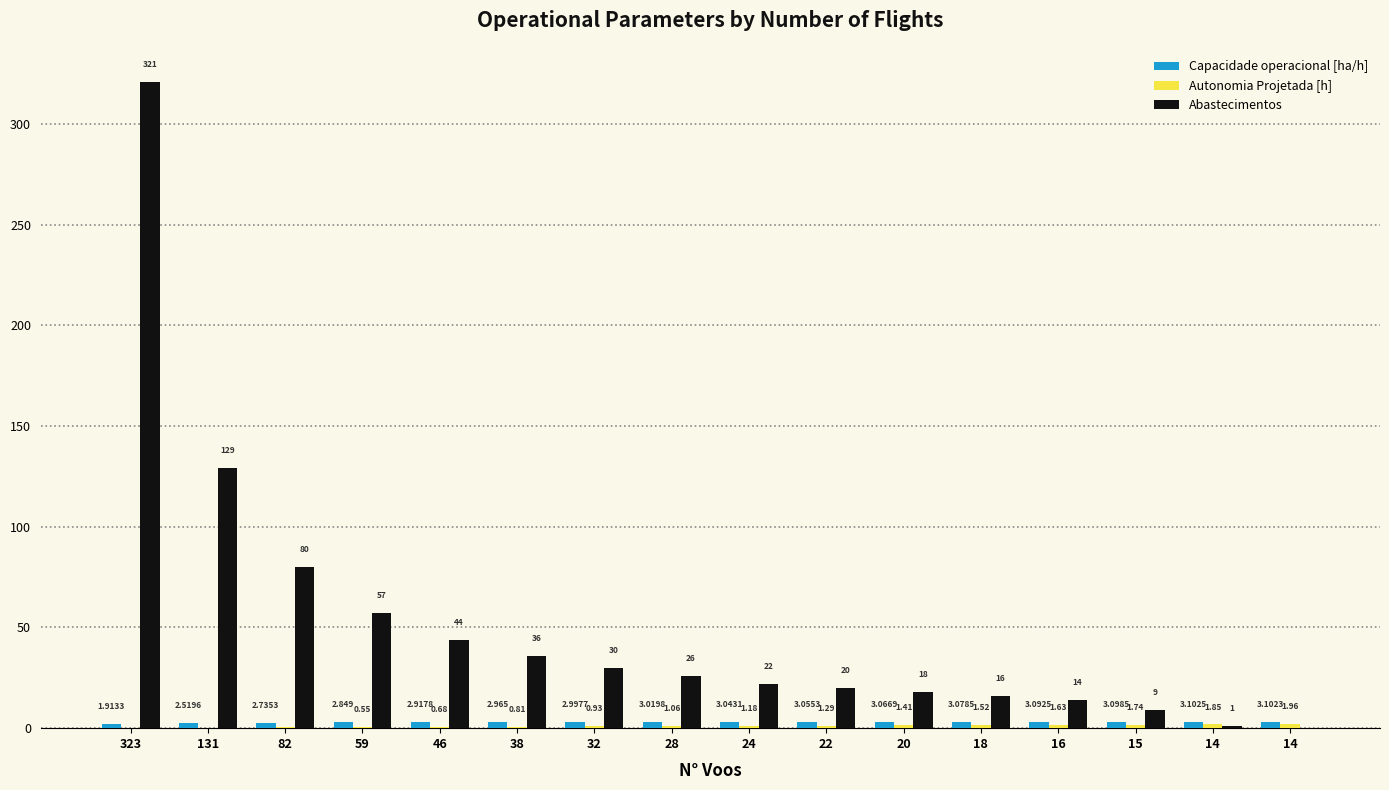

How many groups of bars are there?

16